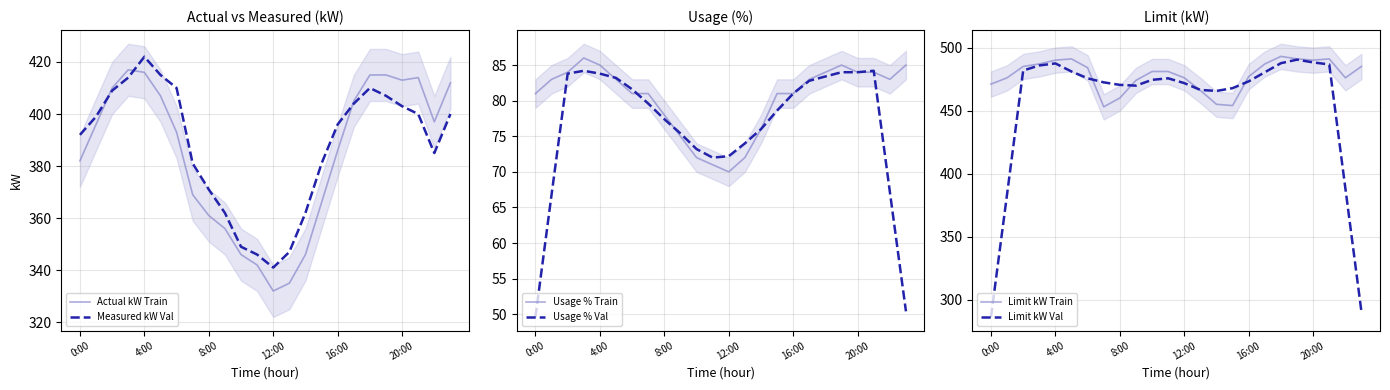

True or false: Limit kW Train and Usage % Train intersect in this chart.

False